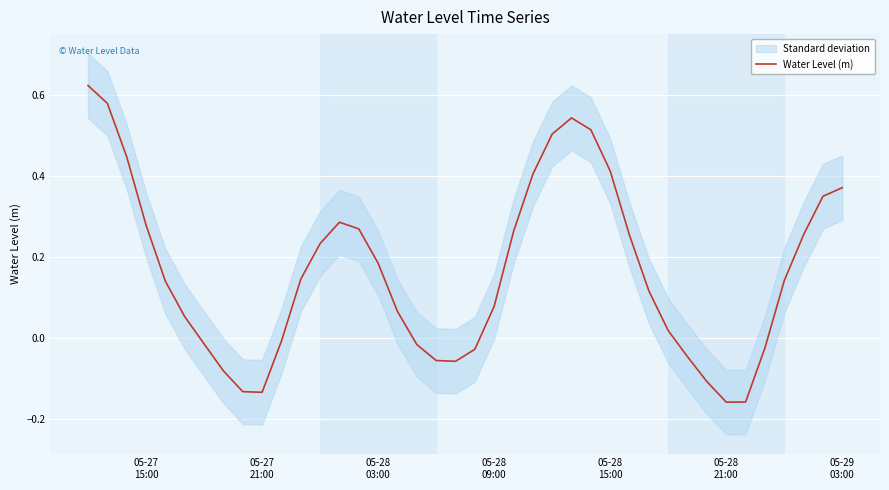

How many data points are above 0?

26